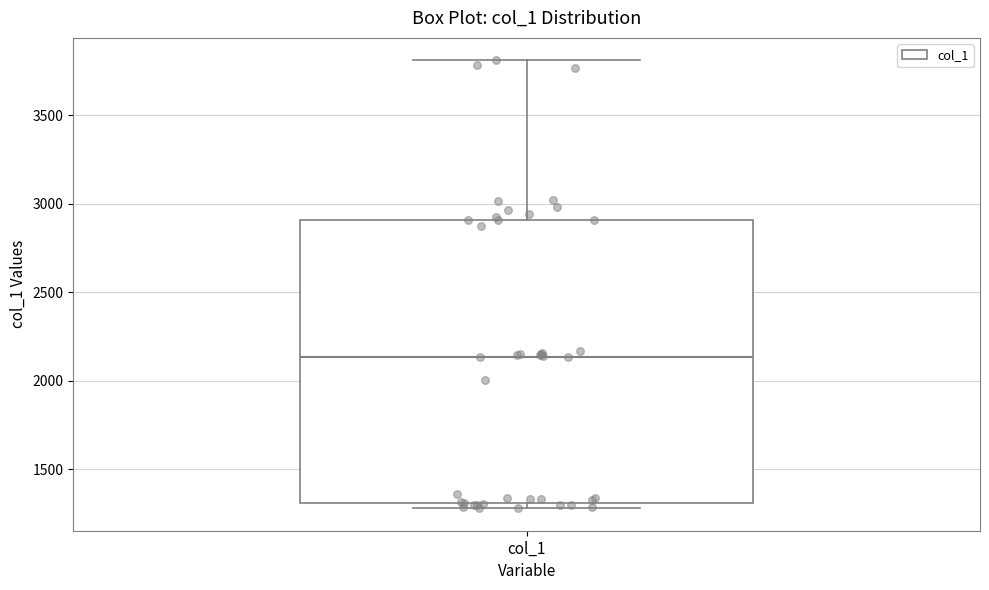

Where is the lower edge of the box for col_1 on the y-axis? The values are not printed on the chart, so give them approximately, as read against the axis.

1300